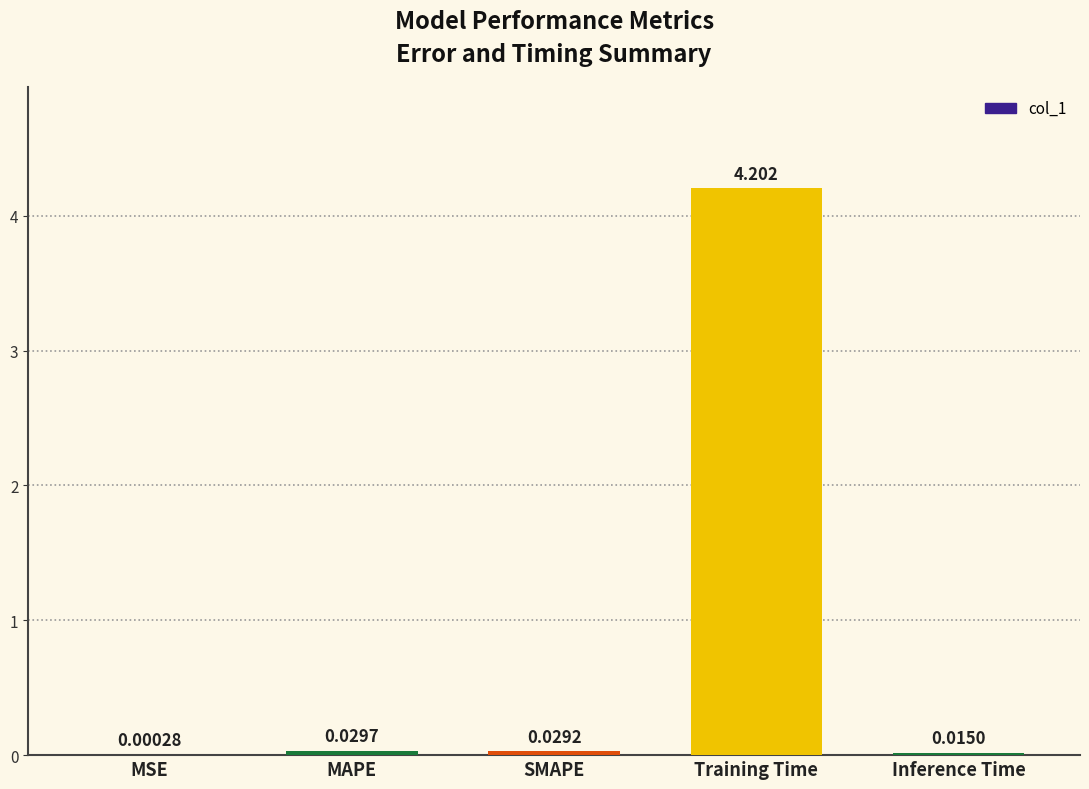

Count the number of categories in the chart.

5